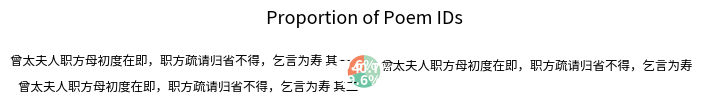

How many slices are in this pie chart?

3